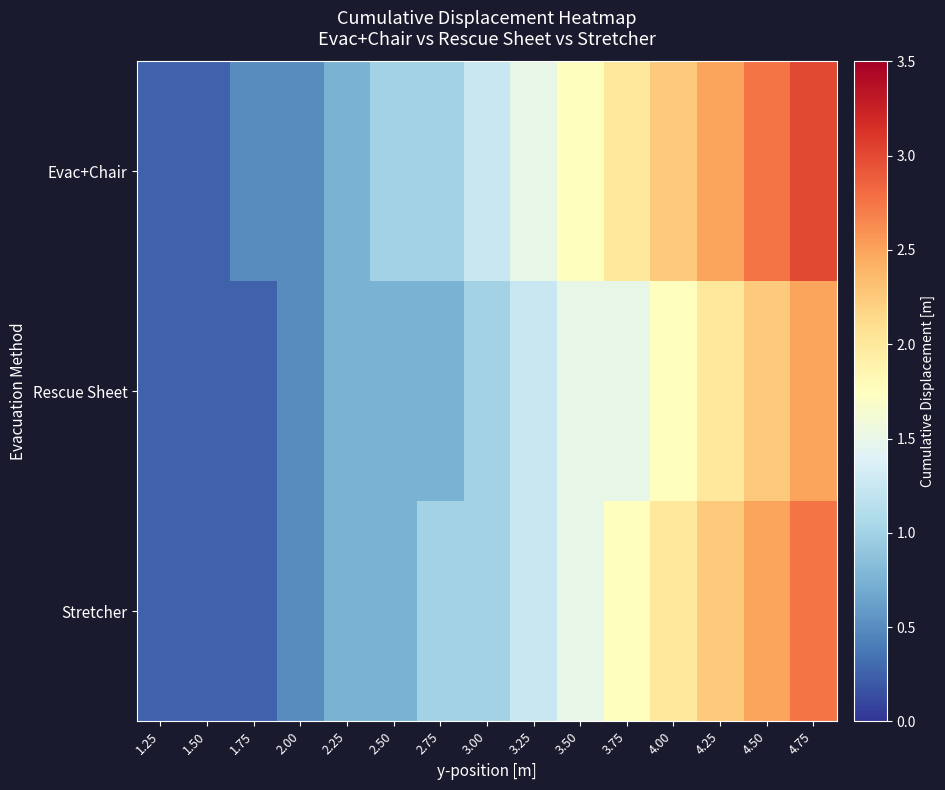

What is the minimum value shown in the chart?

0.2